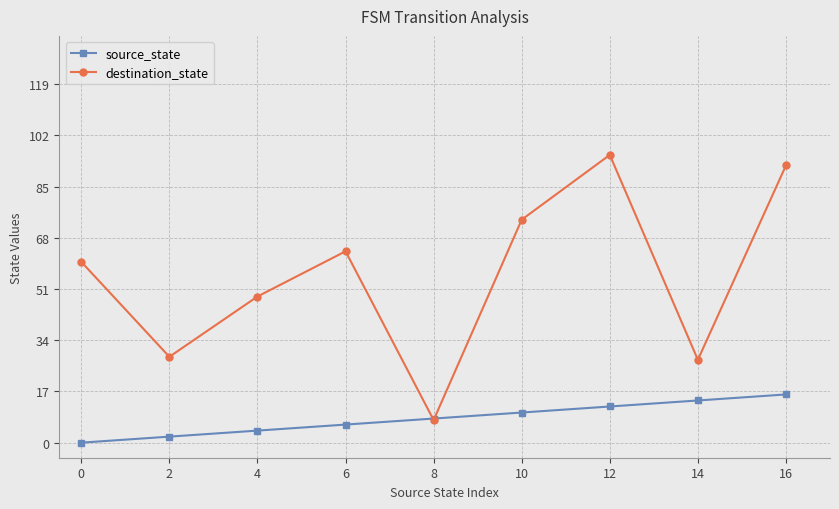

Rank the series at 10 from highest to lowest value.

destination_state, source_state